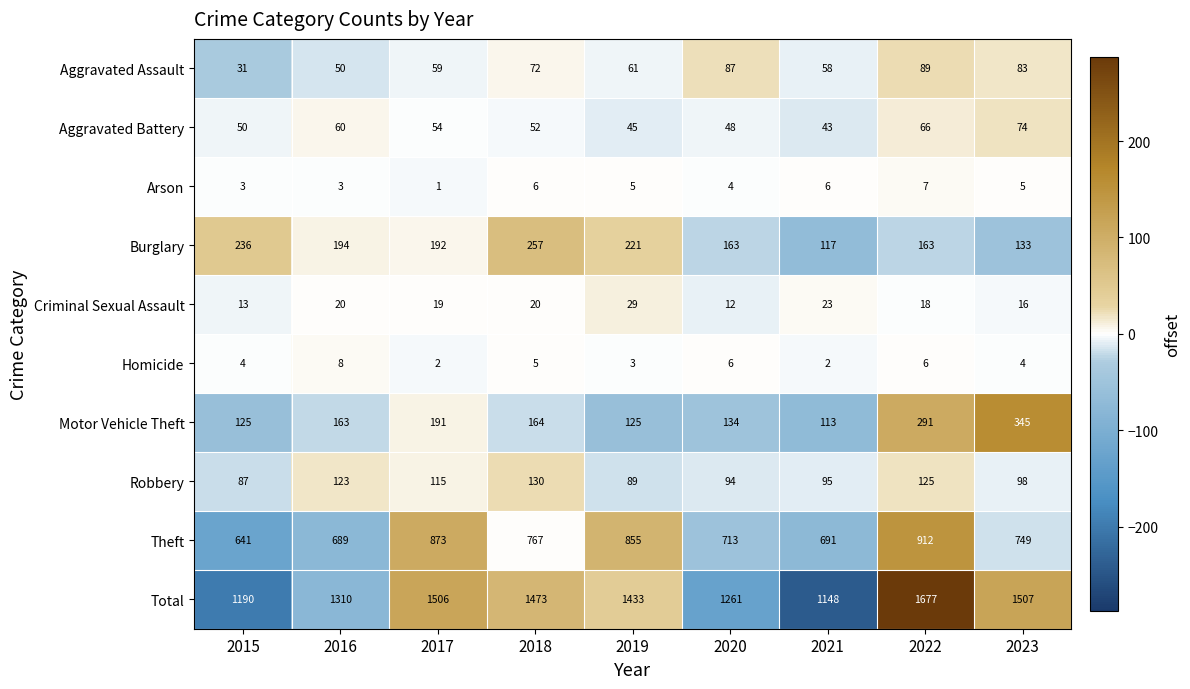

At how many categories does at least one series exceed 276?

9